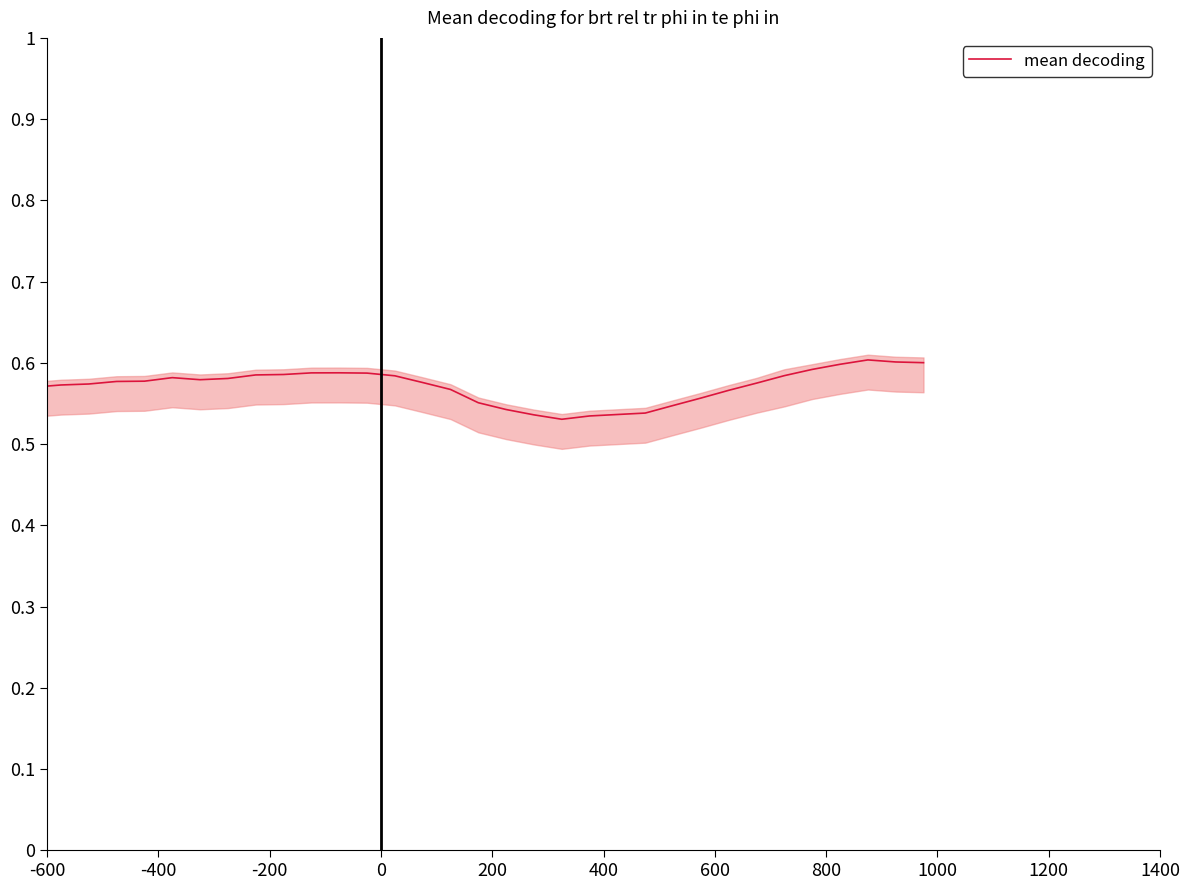

What is the minimum value shown in the chart?

0.5